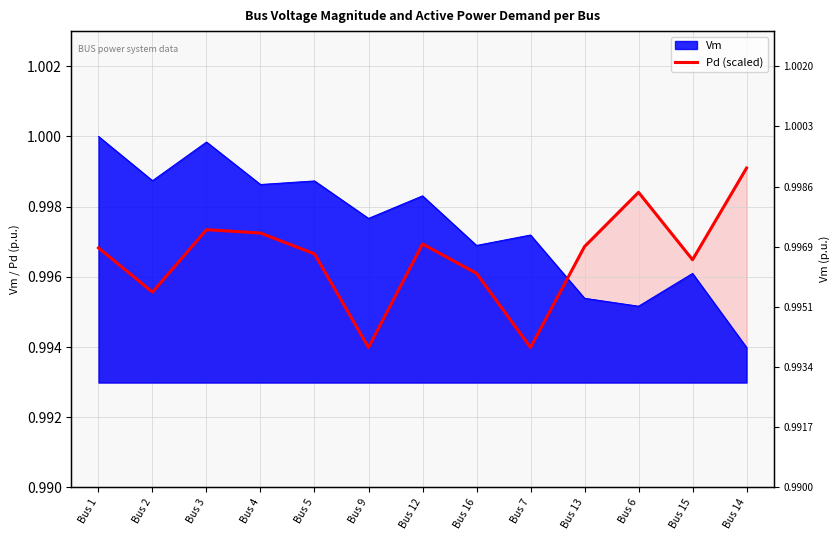

Reading left to right, what are all the values shown in this chart?

1.0	1.0	1.0	1.0	1.0	1.0	1.0	1.0	1.0	1.0	1.0	1.0	1.0